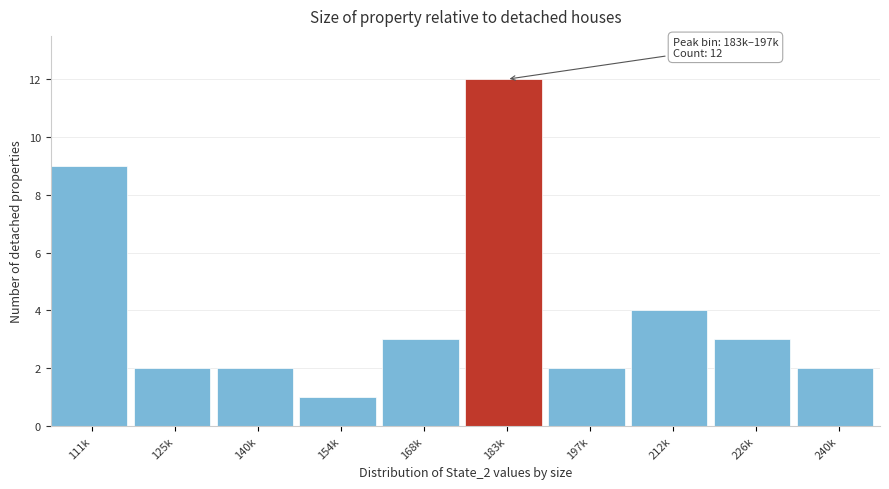

Reading right to left, transcribe all the data shown in this chart.

240k=2	226k=3	212k=4	197k=2	183k=12	168k=3	154k=1	140k=2	125k=2	111k=9